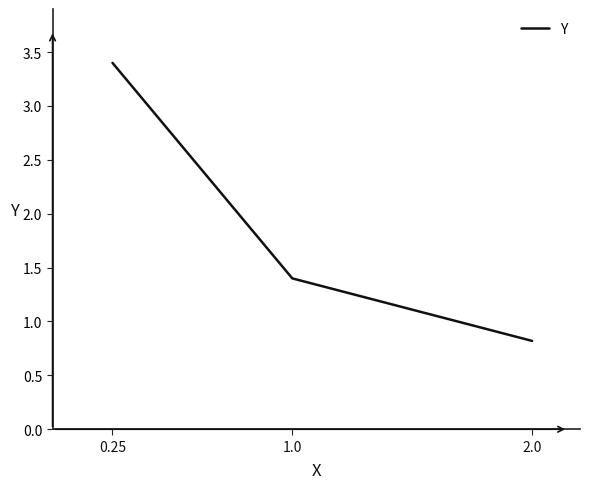

What is the difference between the maximum and minimum values?

2.6